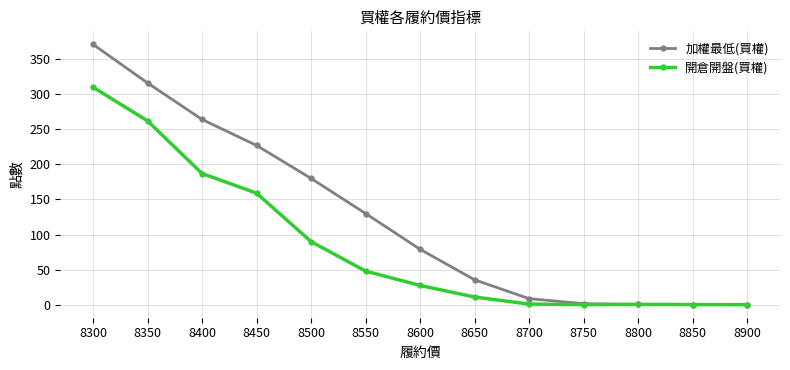

What is the value of the 開倉開盤(買權) point at the 5th from the left?

90.0